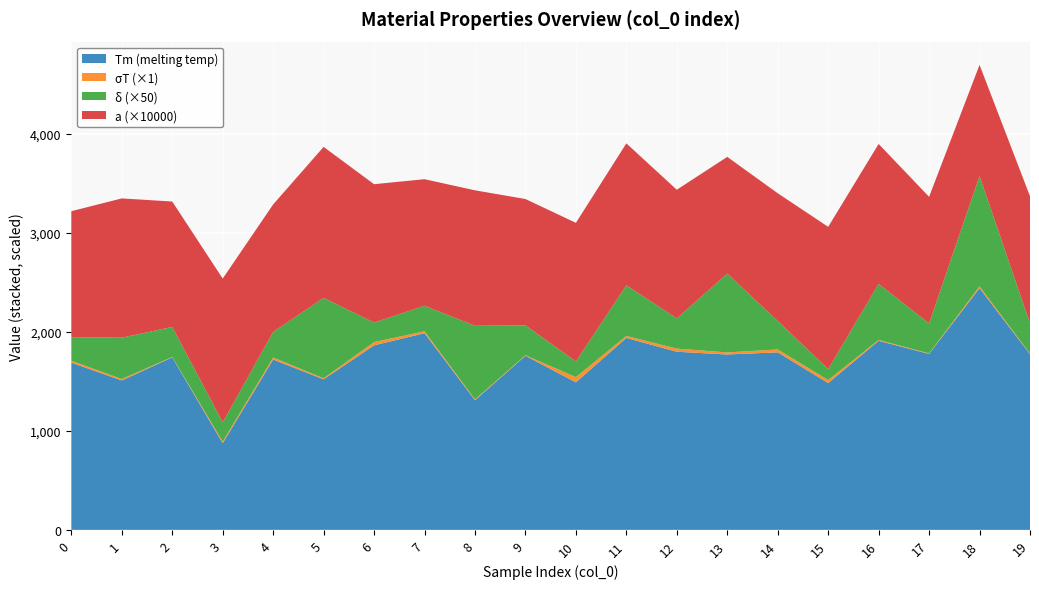

Reading left to right, transcribe all the data shown in this chart.

Tm: 0=1689.9	1=1510.1	2=1743.4	3=875.5	4=1721.5	5=1521.4	6=1865.3	7=1987.8	8=1310.0	9=1759.6	10=1491.3	11=1940.2	12=1800.1	13=1772.5	14=1794.4	15=1483.9	16=1910.6	17=1778.4	18=2443.2	19=1775.0
sigT: 0=19.9	1=14.5	2=4.2	3=16.2	4=20.7	5=10.8	6=32.9	7=19.0	8=8.2	9=5.2	10=52.9	11=19.6	12=32.1	13=21.0	14=29.1	15=30.4	16=9.3	17=4.9	18=17.7	19=5.6
delta: 0=4.8	1=8.4	2=6.1	3=3.9	4=5.2	5=16.3	6=3.9	7=5.2	8=14.9	9=6.0	10=3.2	11=10.2	12=6.1	13=15.9	14=5.8	15=2.2	16=11.3	17=6.1	18=22.3	19=6.2
a: 0=0.1	1=0.1	2=0.1	3=0.1	4=0.1	5=0.2	6=0.1	7=0.1	8=0.1	9=0.1	10=0.1	11=0.1	12=0.1	13=0.1	14=0.1	15=0.1	16=0.1	17=0.1	18=0.1	19=0.1